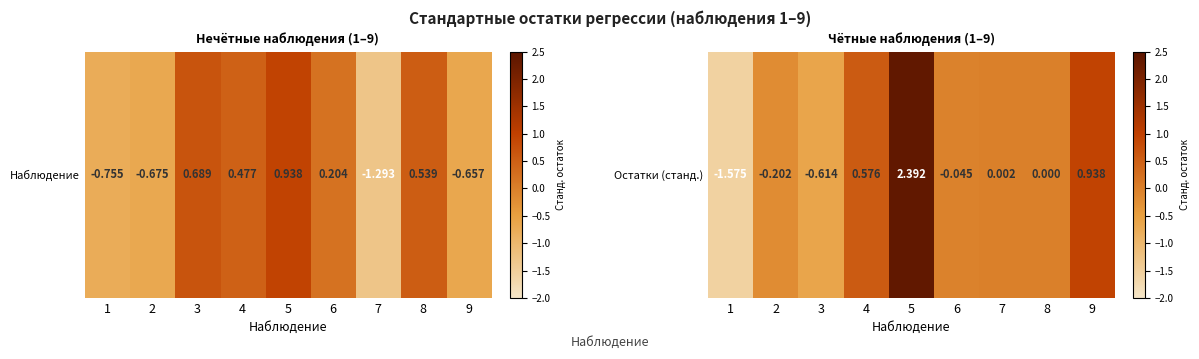

How many data points does each series have?

9